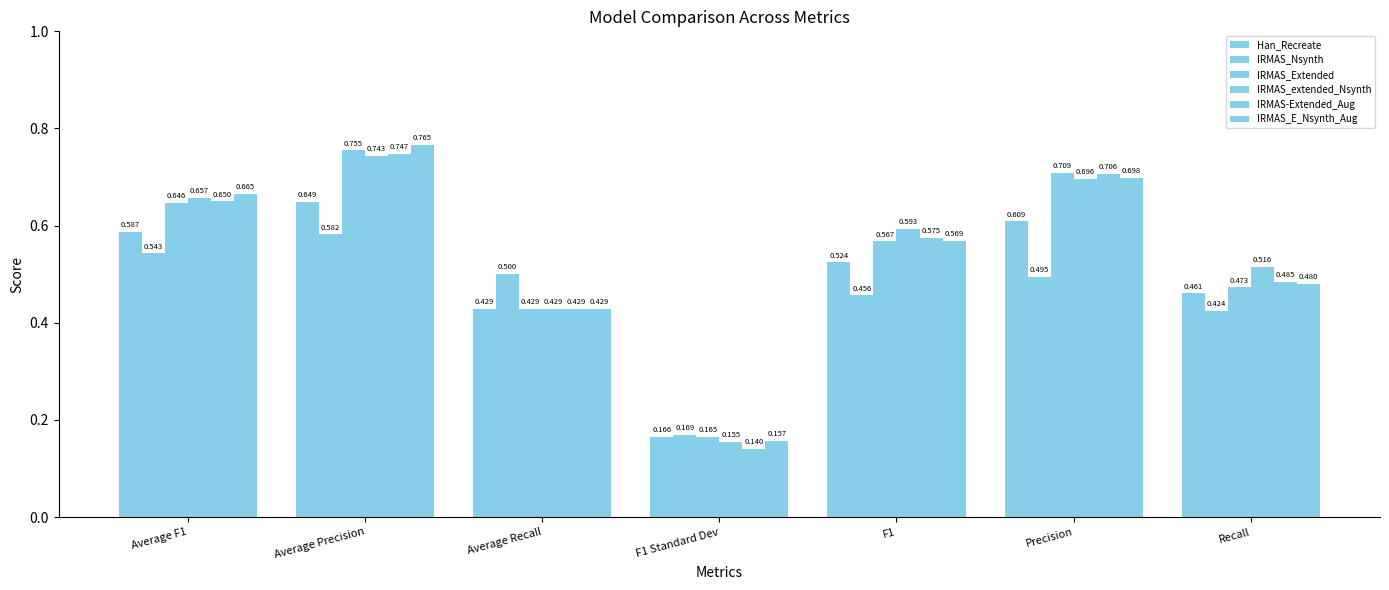

What is the maximum value for IRMAS-Extended_Aug?

0.7